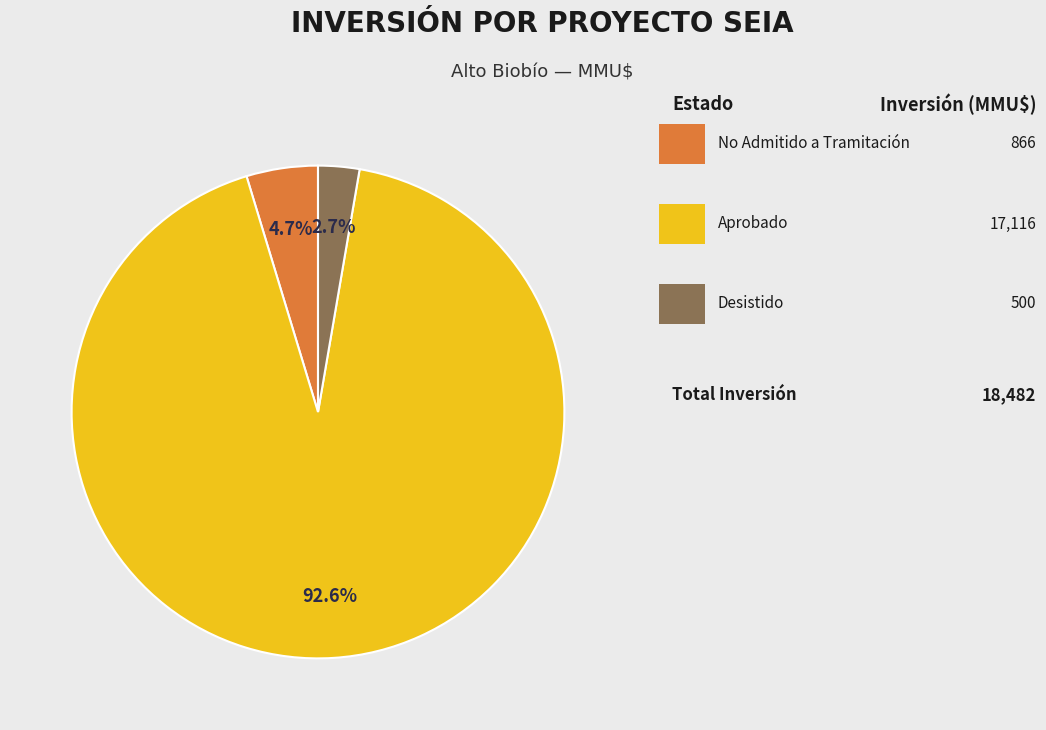

Is there a majority slice in this chart?

Yes